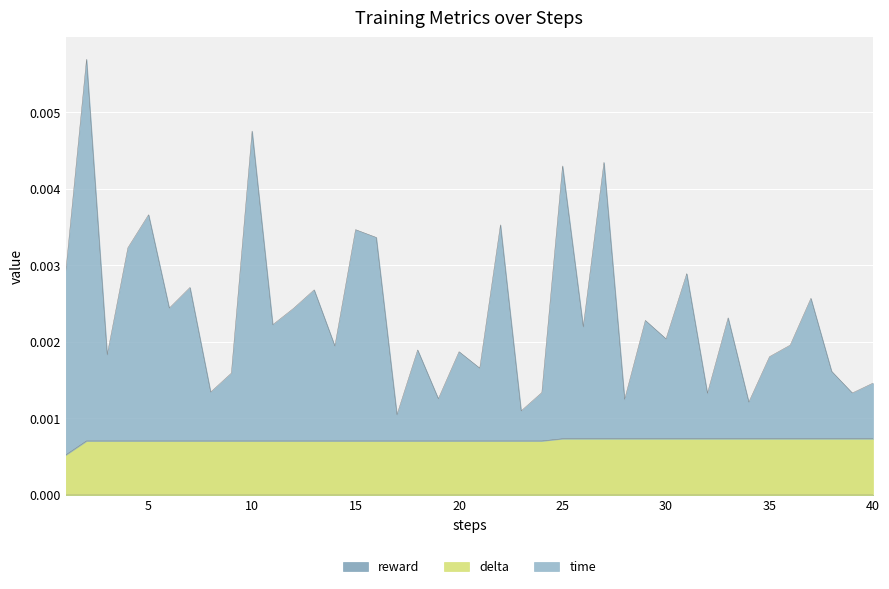

Does the chart display data point markers on the line(s)?

No